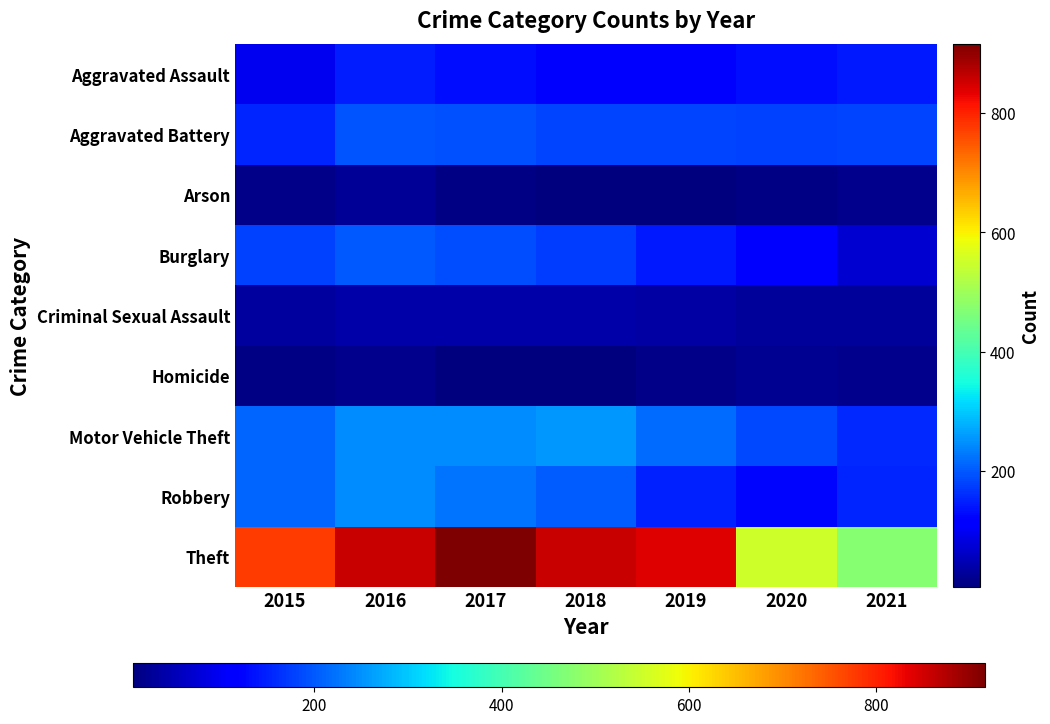

Between 2017 and 2015, which is larger?

2017